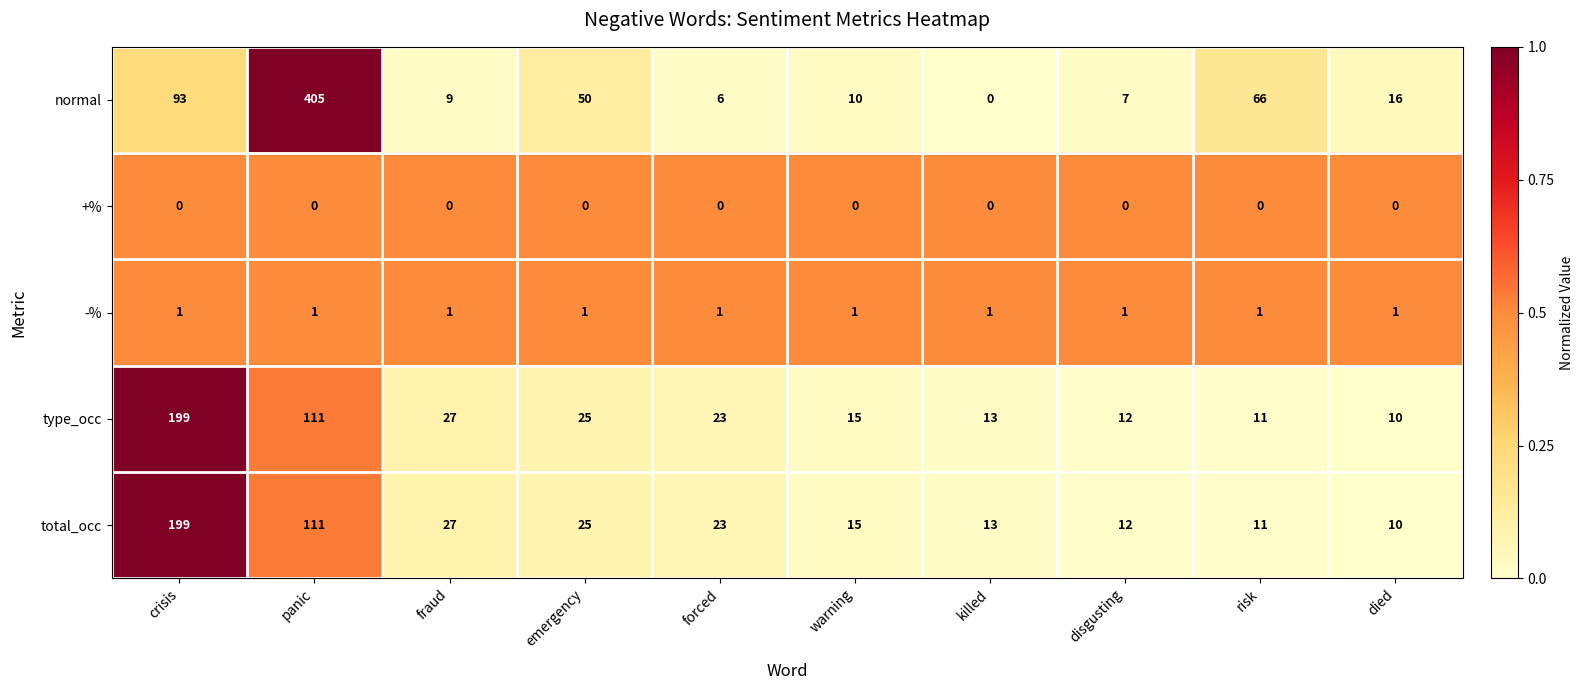

Which series has the widest spread of values?

normal